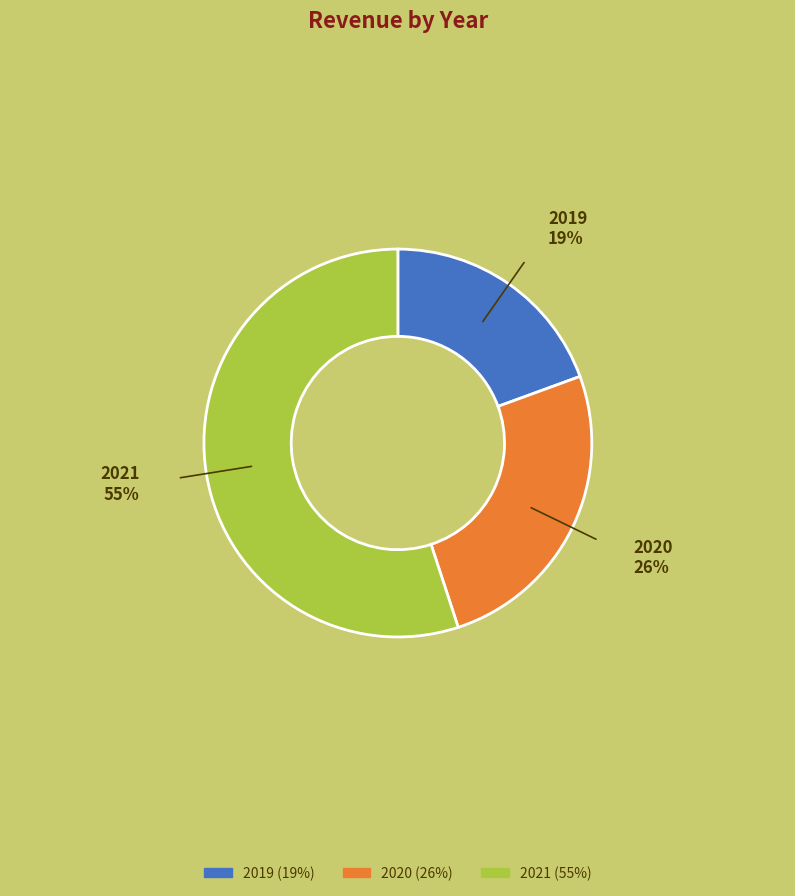

To the nearest percent, what is the difference between the largest and smallest slice percentages?

36%